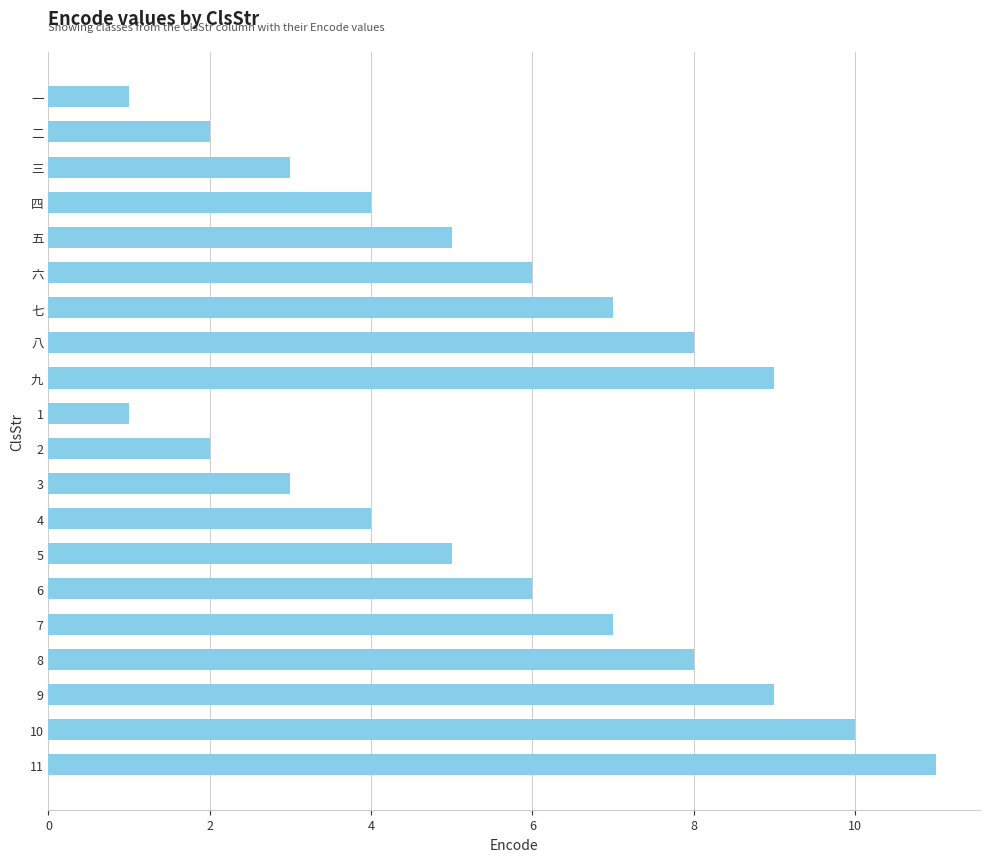

What is the label of the 12th bar from the top?

3